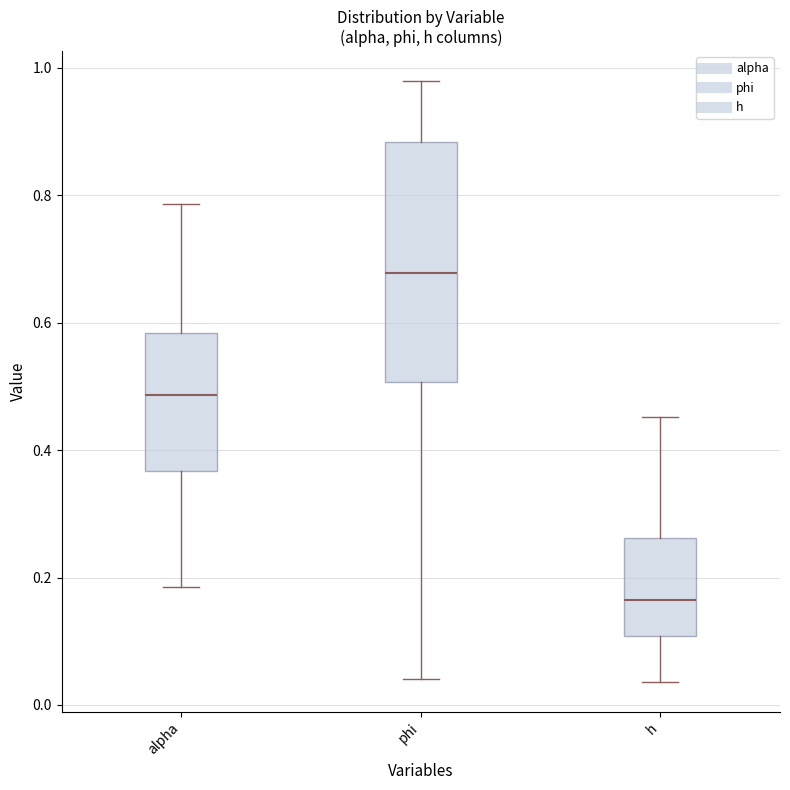

Reading left to right, read every box against the y-axis: the position of its median line, the range the box covers, and the ends of its whiskers. The values are not printed on the chart, so give them approximately, as read against the axis.

alpha: median 0.48, box 0.36 to 0.58, whiskers 0.18 to 0.78
phi: median 0.68, box 0.50 to 0.88, whiskers 0.04 to 0.98
h: median 0.16, box 0.10 to 0.26, whiskers 0.04 to 0.46